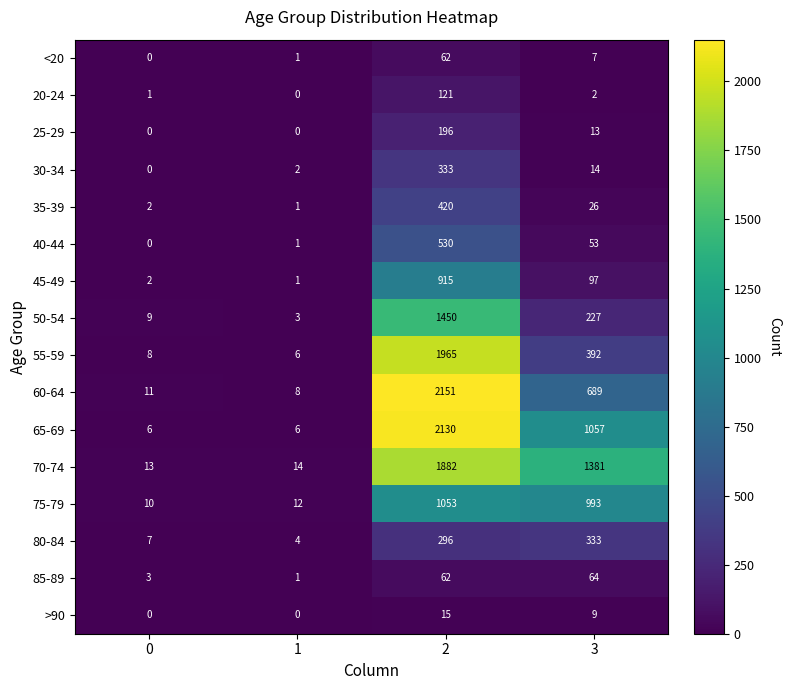

What is the difference between the maximum and minimum values in the 70-74 series?

1869